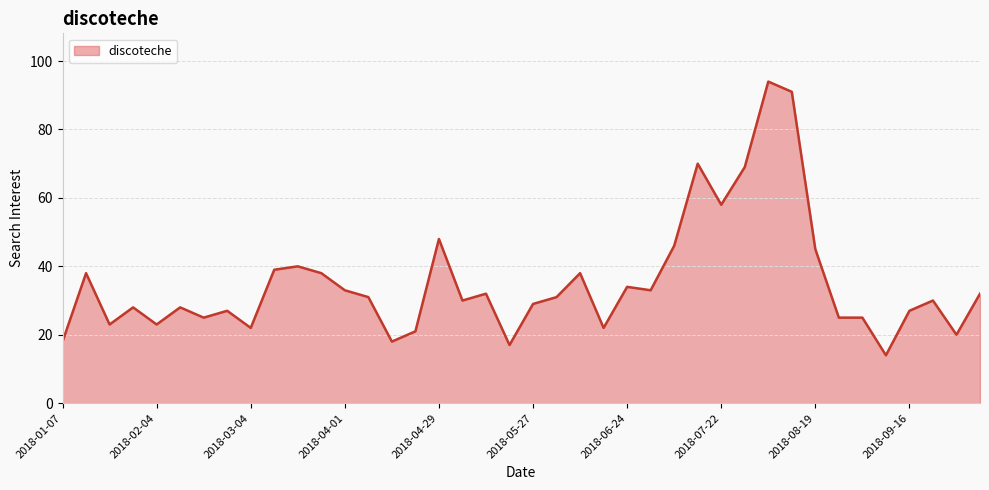

Read the value at 2018-05-27.

29